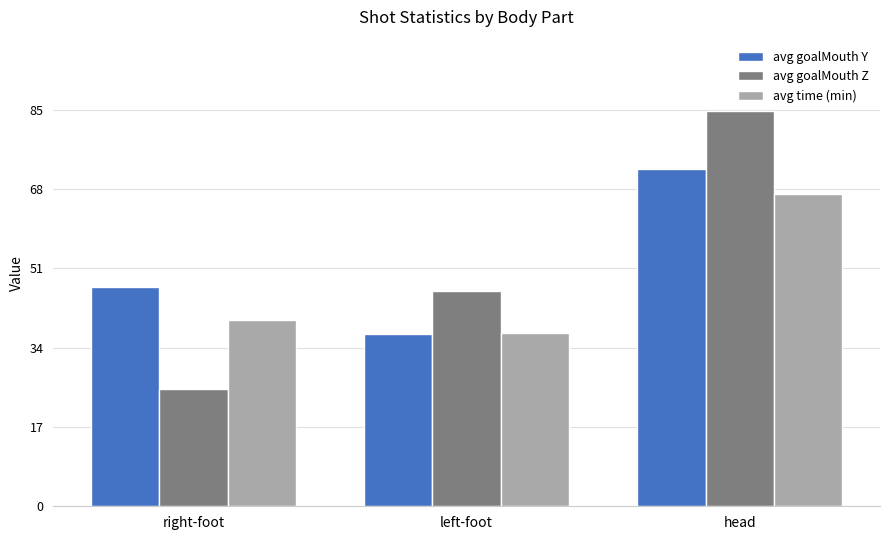

Reading left to right, what are all the values shown in this chart?

avg goalMouth Y: 47.0	36.9	72.3
avg goalMouth Z: 25.2	46.2	84.7
avg time (min): 40.0	37.2	67.0